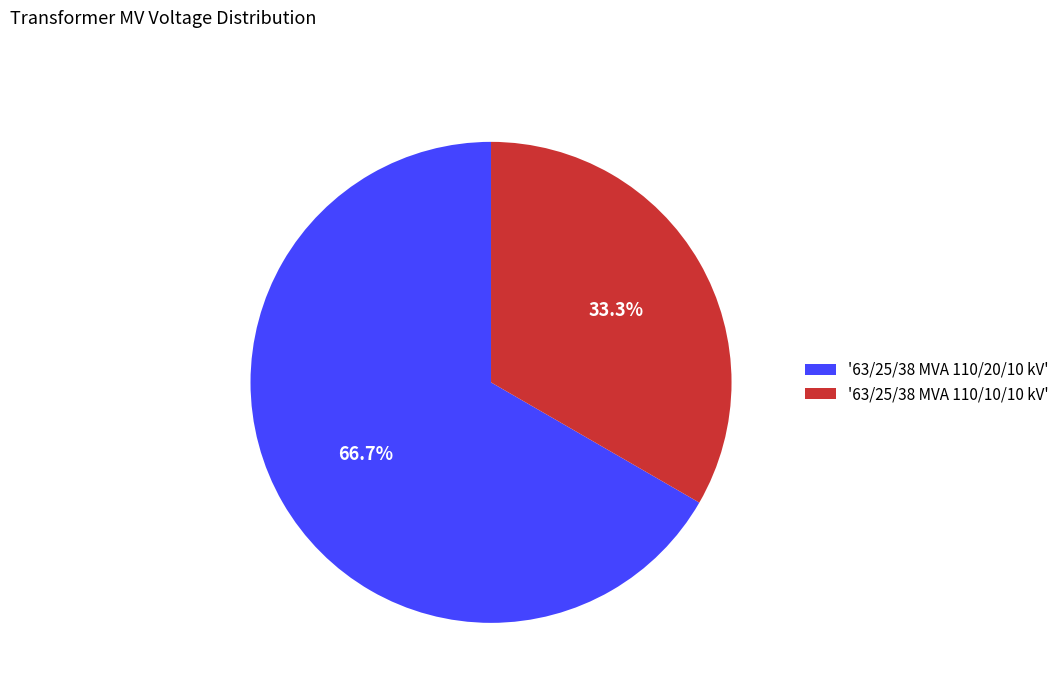

What is the total percentage of '63/25/38 MVA 110/20/10 kV' and '63/25/38 MVA 110/10/10 kV'?

100.0%